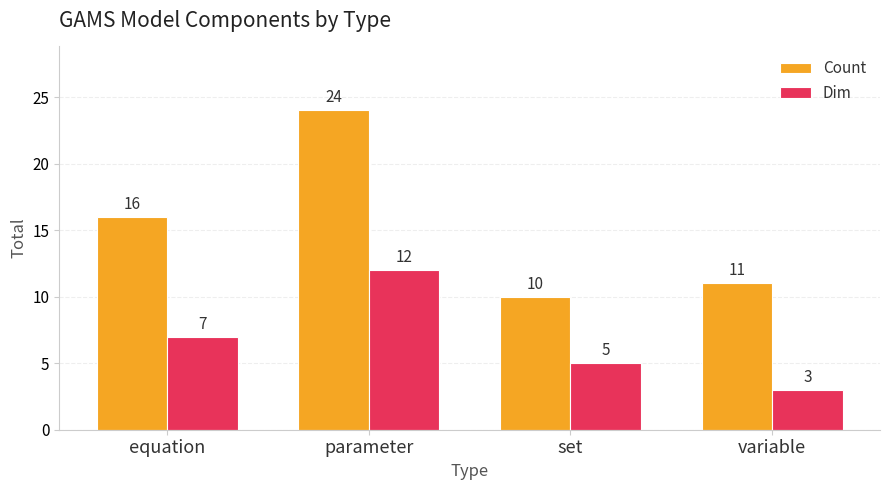

Rank the series at parameter from lowest to highest value.

Dim, Count